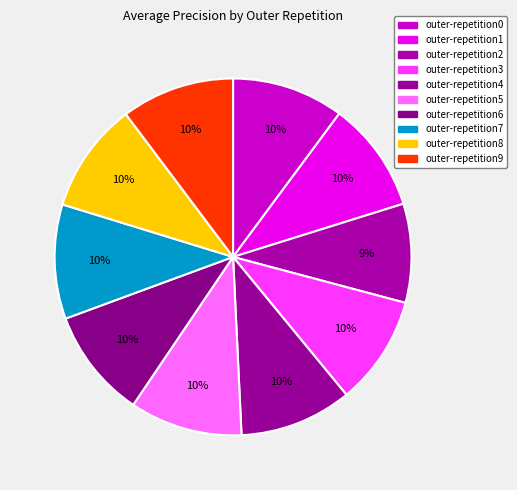

To the nearest percent, what is the average slice percentage?

10%